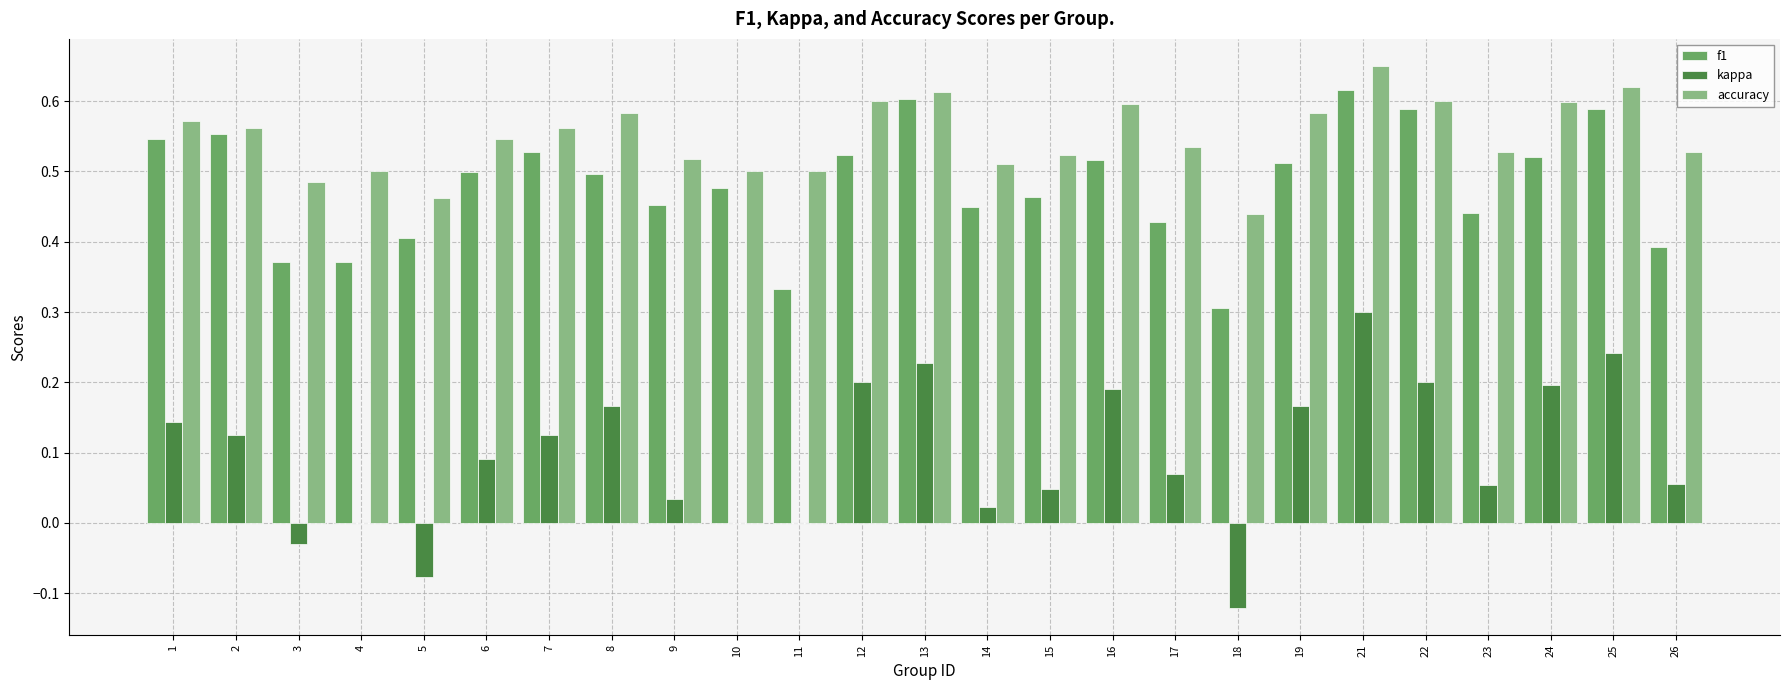

What is the sum of all kappa values?

2.4